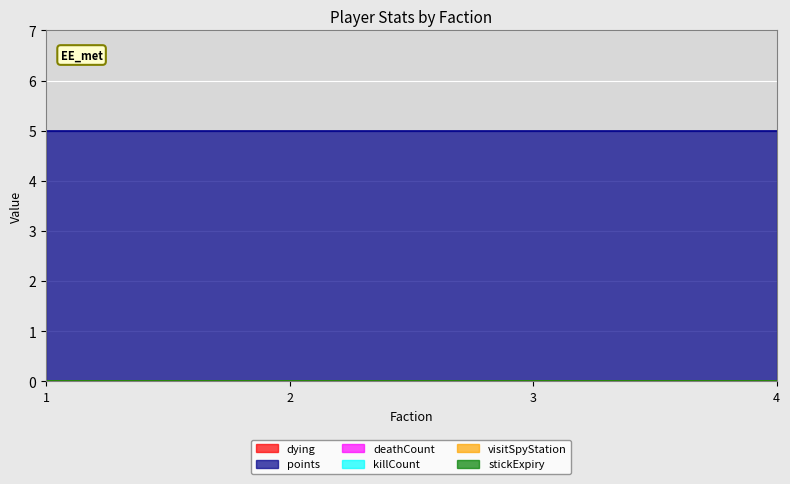

True or false: stickExpiry and deathCount intersect in this chart.

False